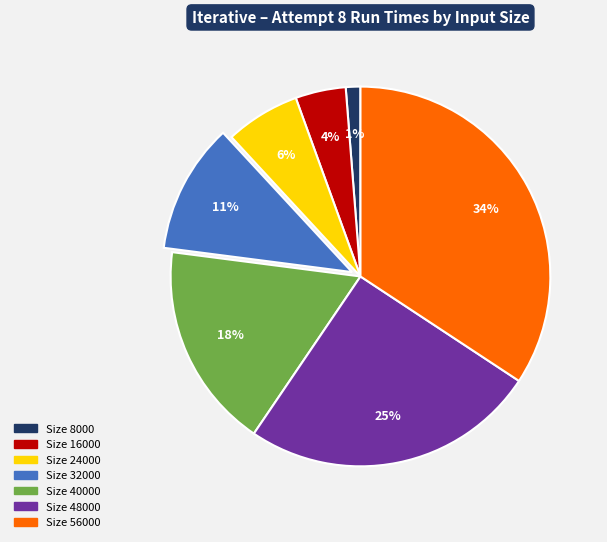

Does any single category account for the majority?

No